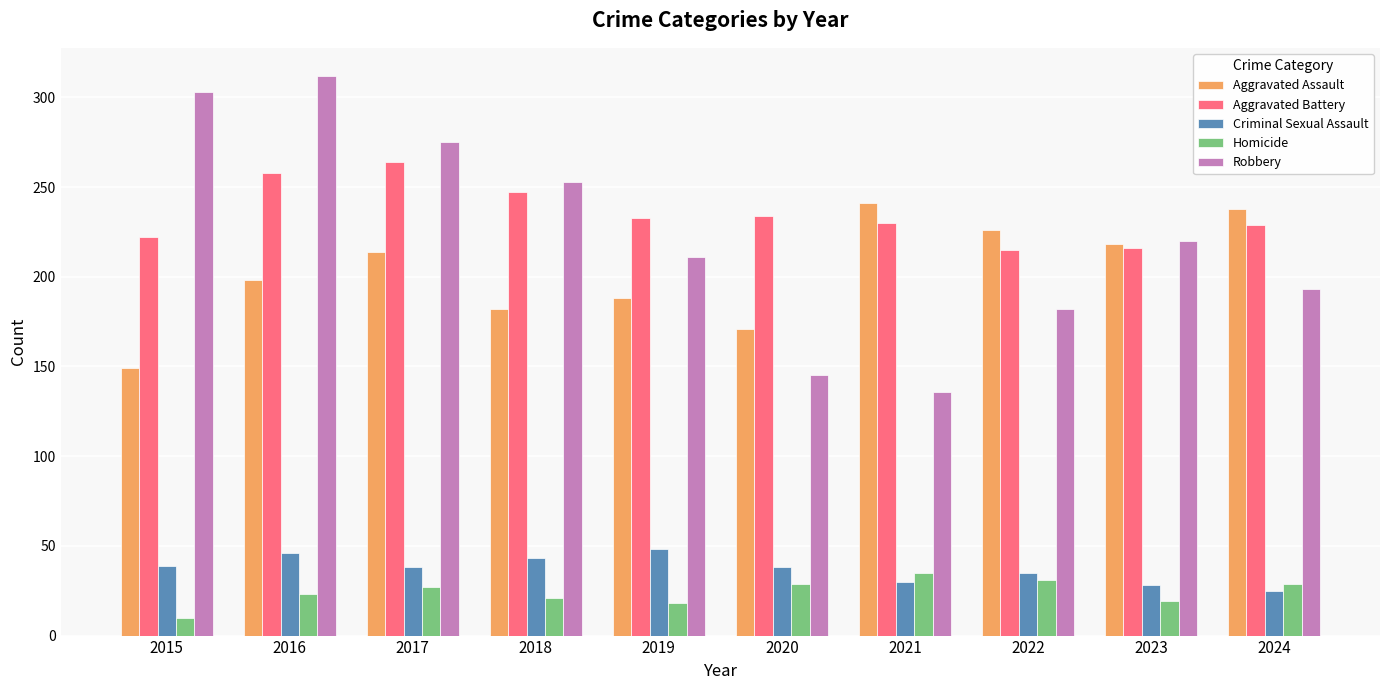

Which series changed the most between 2016 and 2022?

Robbery